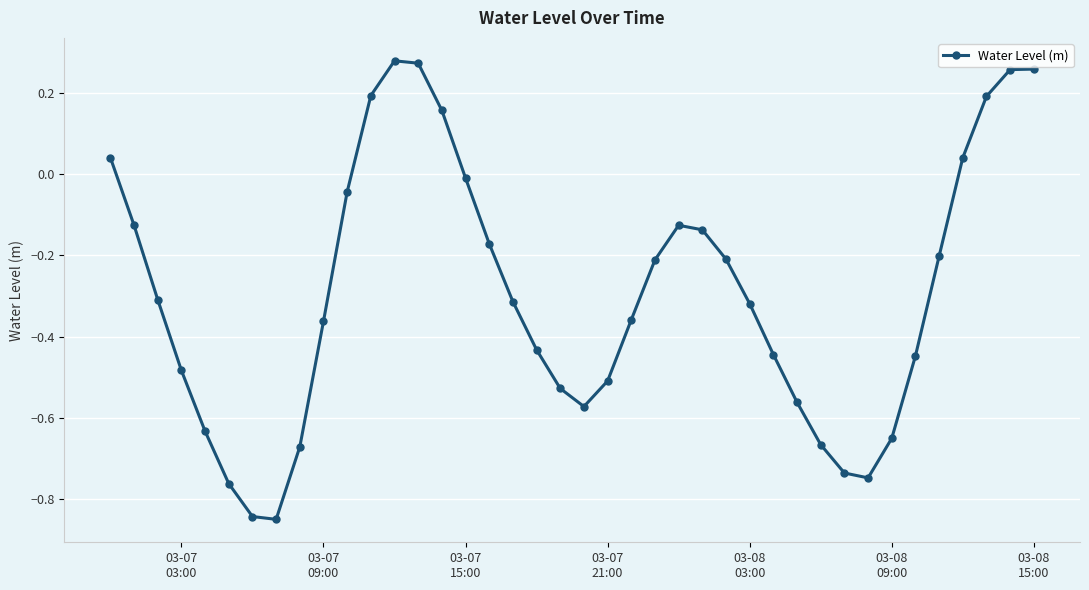

How many interior local valleys (lower than both neighbors) does the data have?

3